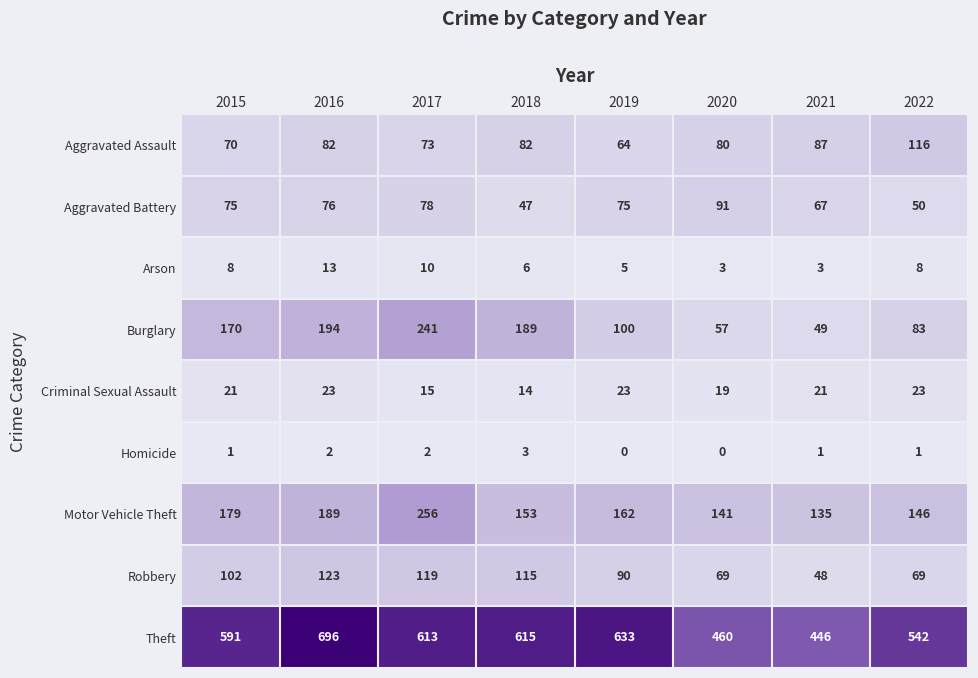

How many Criminal Sexual Assault values are between 19 and 23?

6